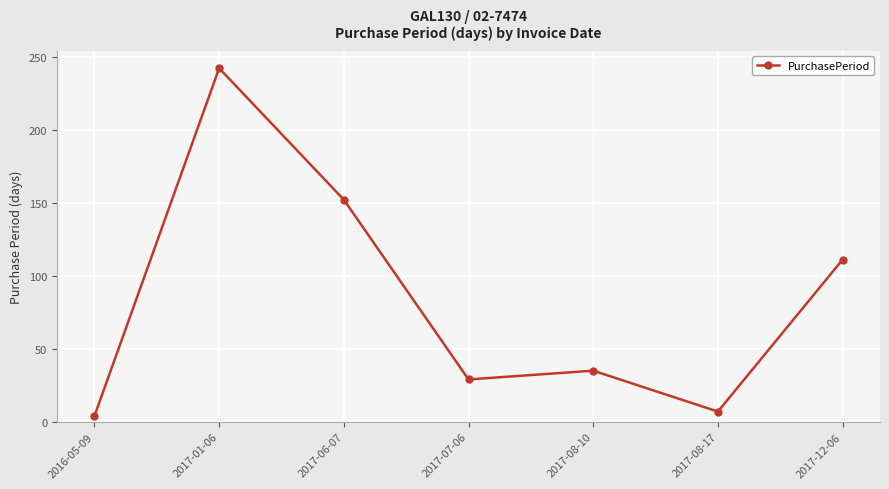

How many points are higher than both their immediate neighbors (excluding endpoints)?

2